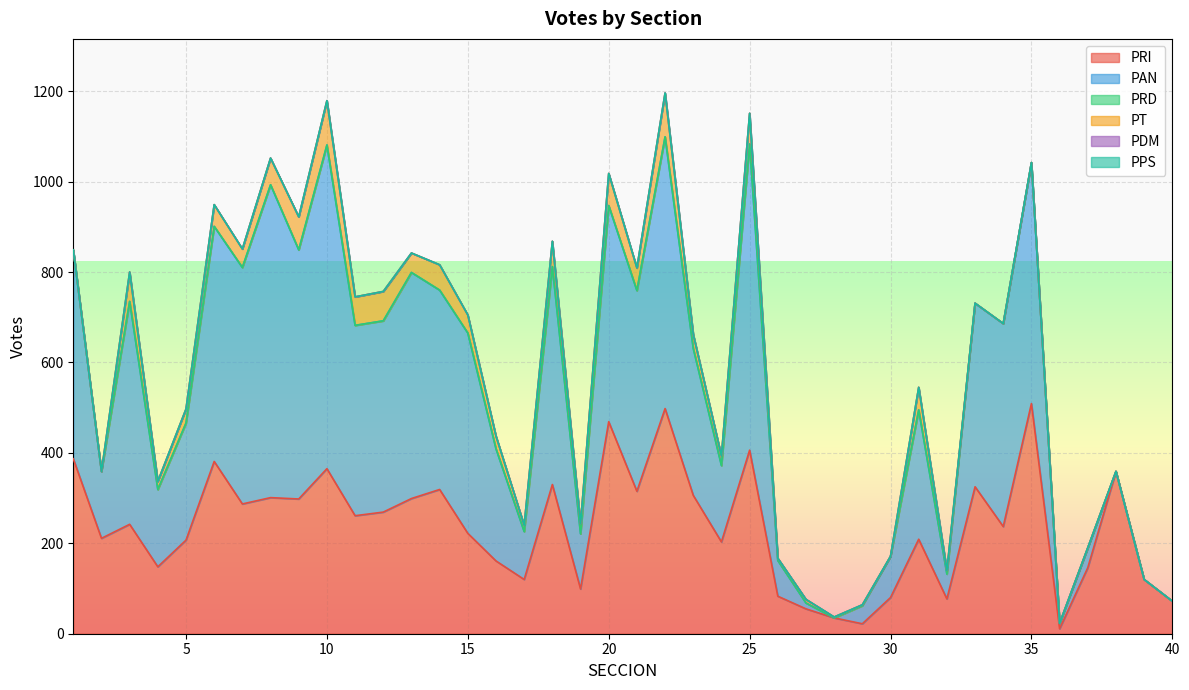

In PAN, how many points are lower than both neighbors (excluding endpoints)?

12